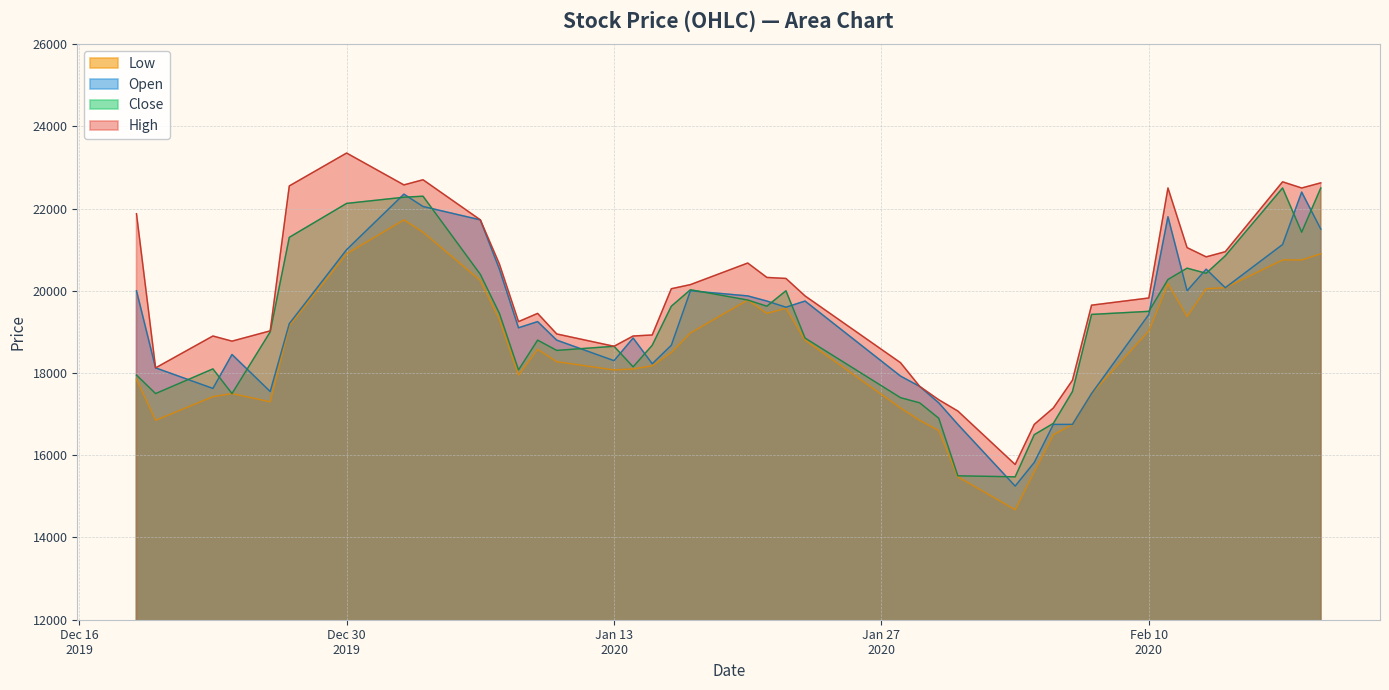

Does the chart display data point markers on the line(s)?

No